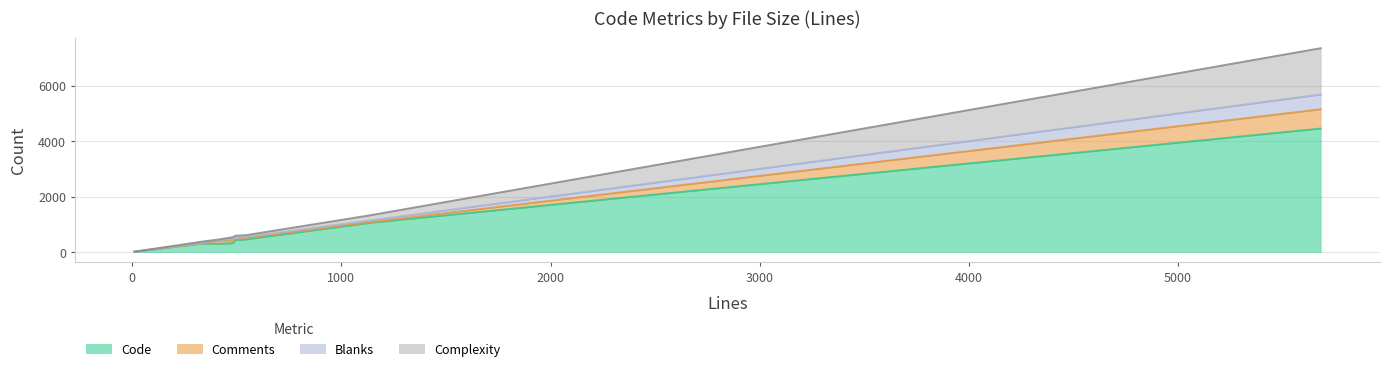

What is the maximum value for Comments?

695